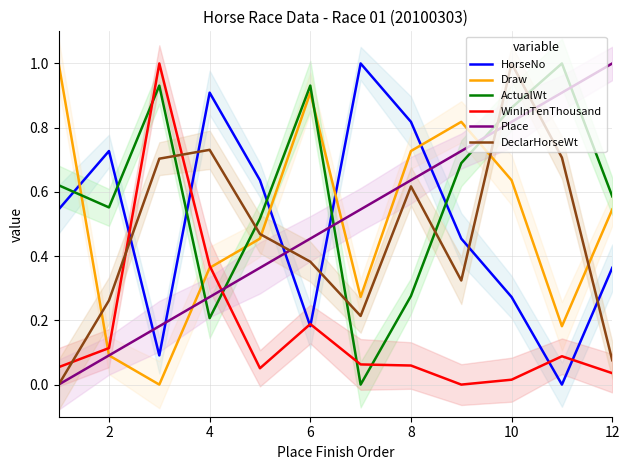

What is the difference between the maximum and second lowest values in the WinInTenThousand series?

1.0